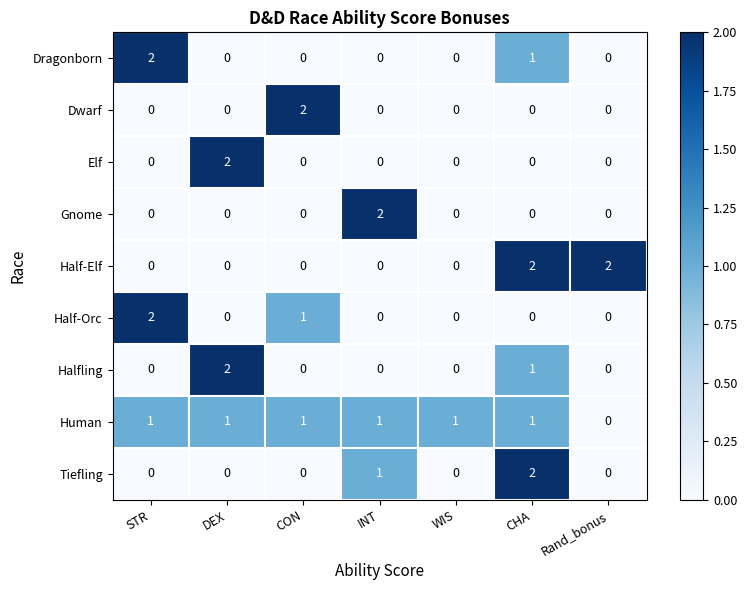

How many values in the Dwarf series exceed 0?

1